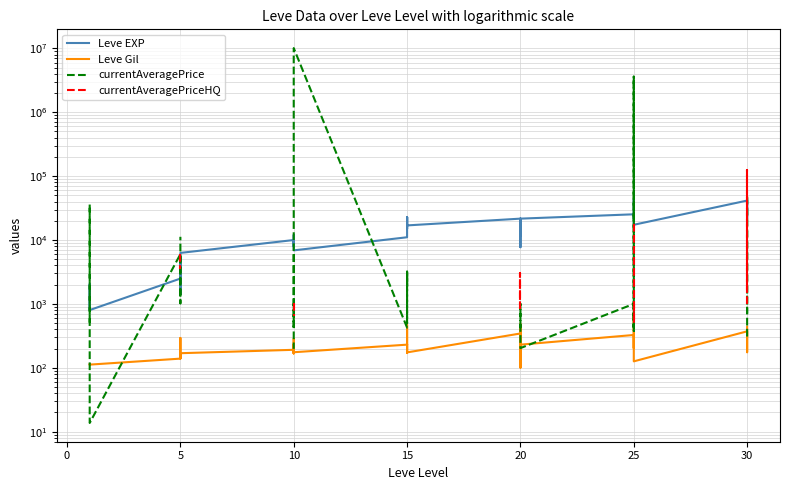

What is the sum of the Leve EXP values at 14 and 13?

19910.0